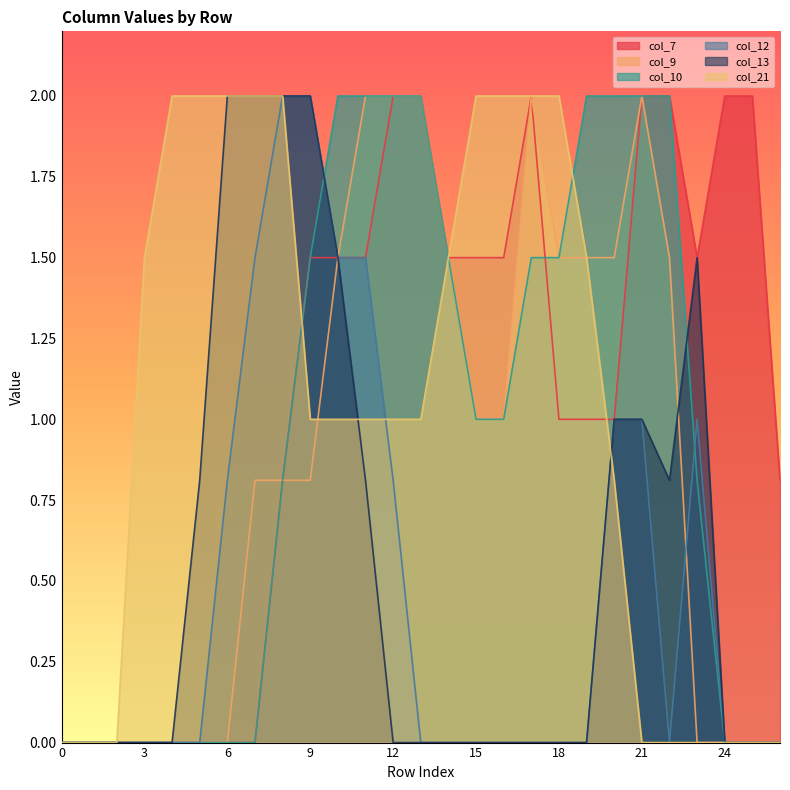

What is the average value of the col_13 series?

0.6